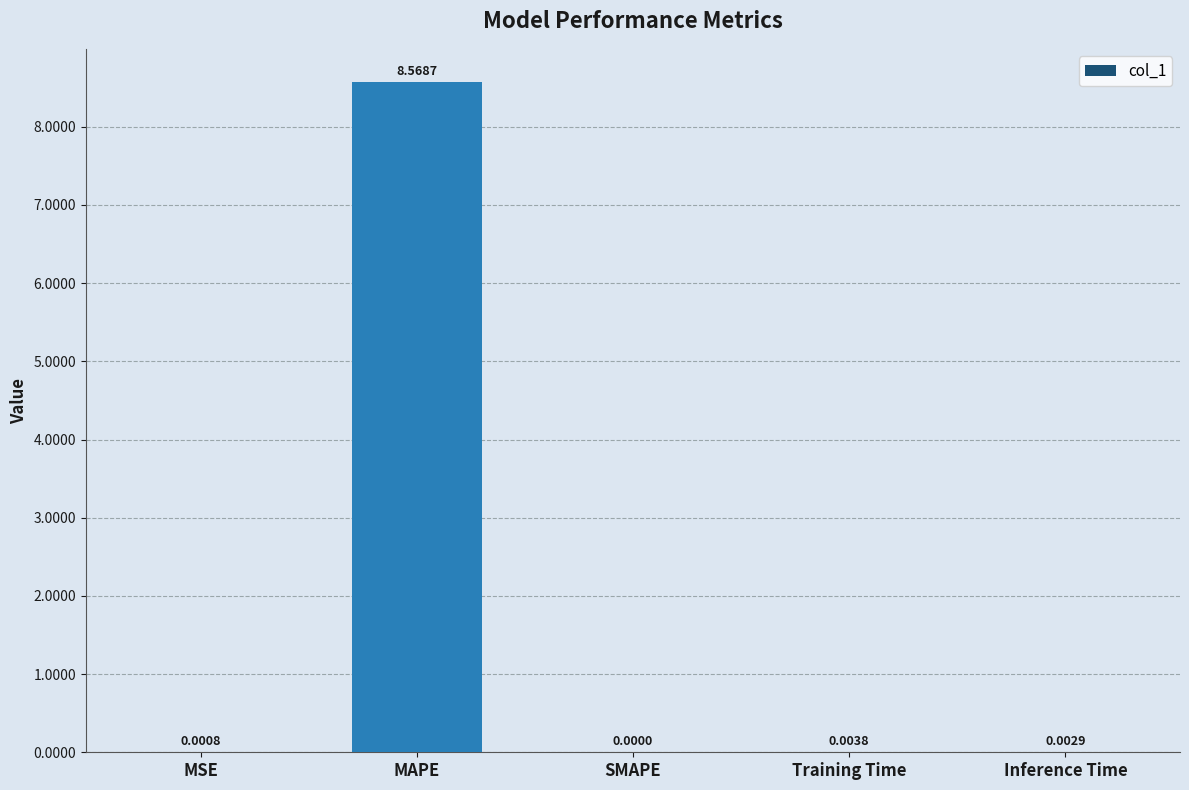

What is the sum of all values?

8.6